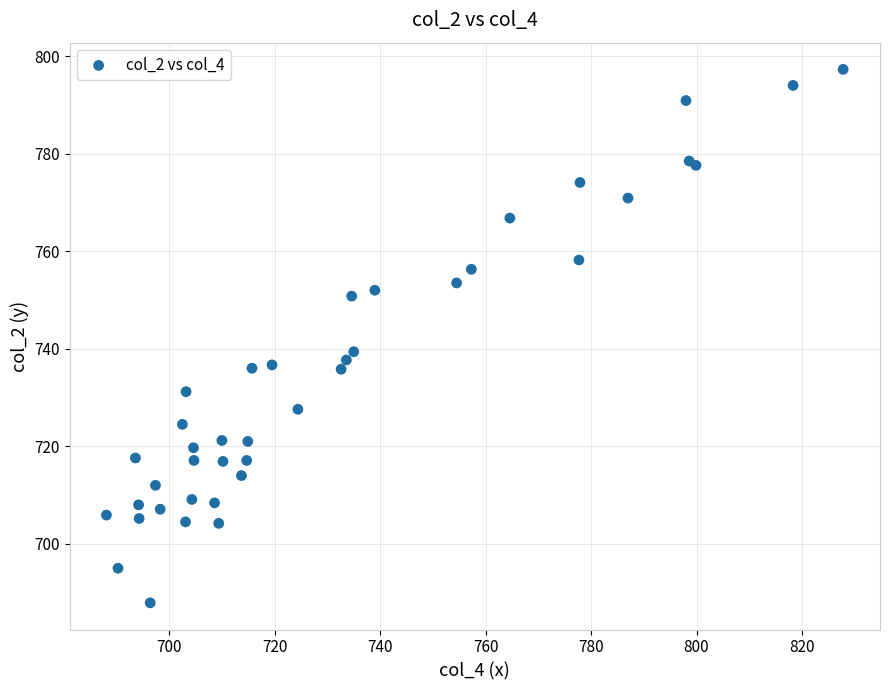

What Y value in the scatter plot is closest to 742?

739.4